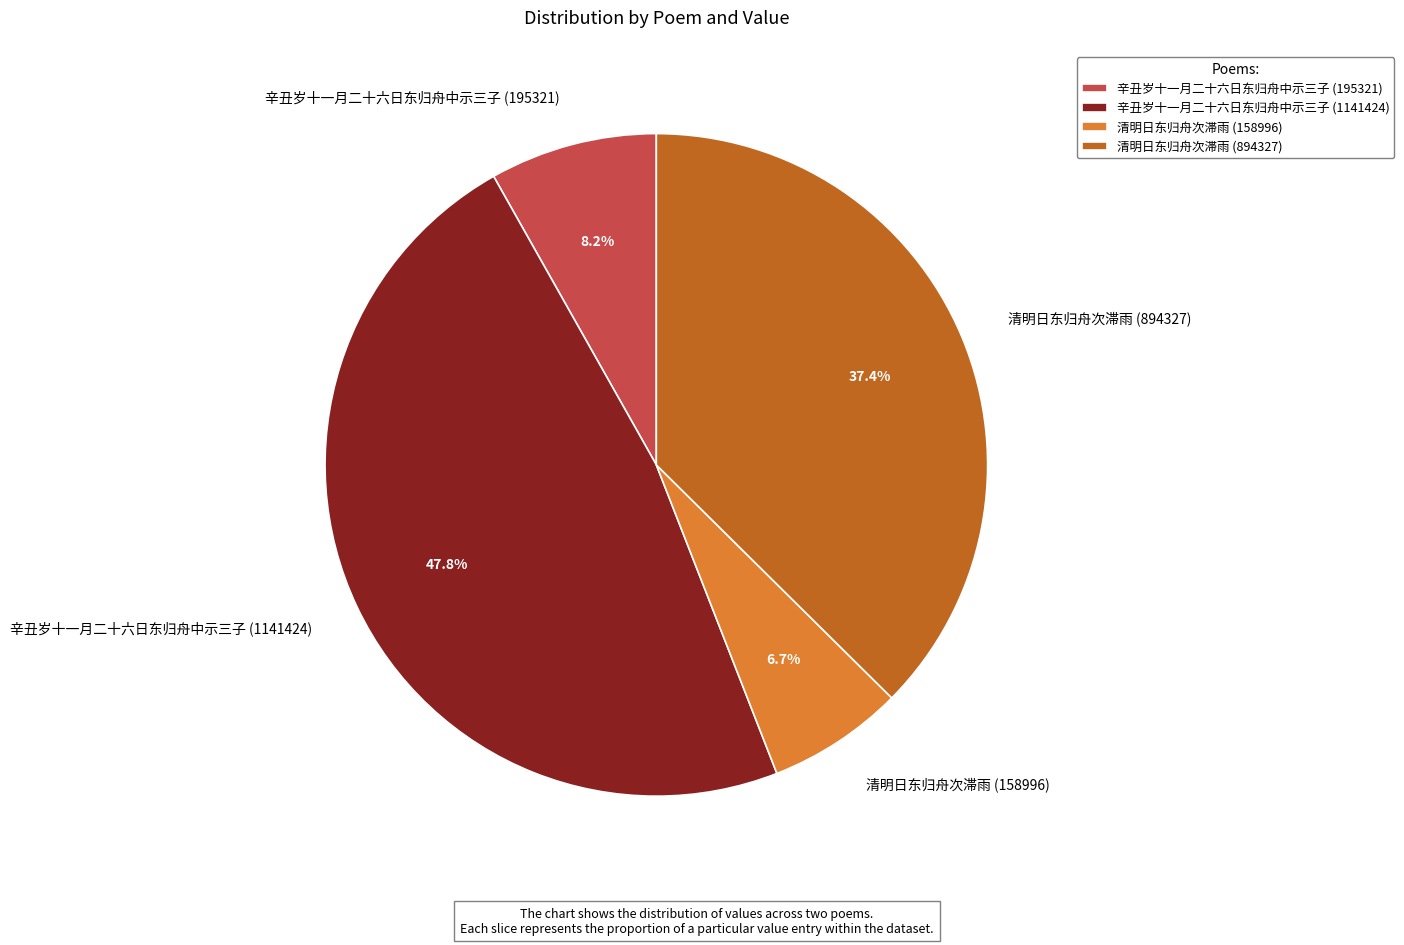

What is the largest slice in the pie chart?

辛丑岁十一月二十六日东归舟中示三子 (1141424)